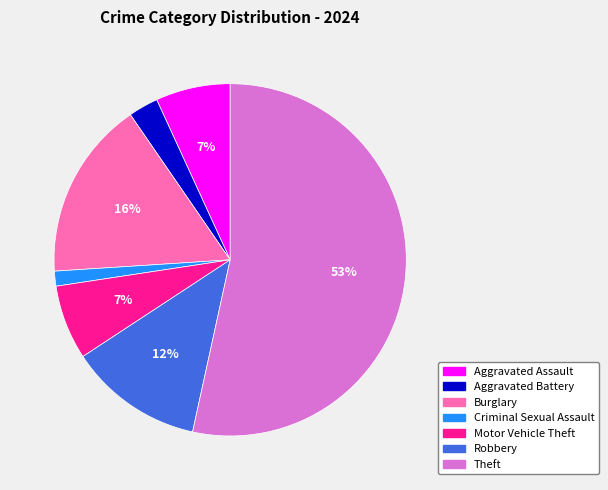

Is there any slice that represents more than half of the pie?

Yes